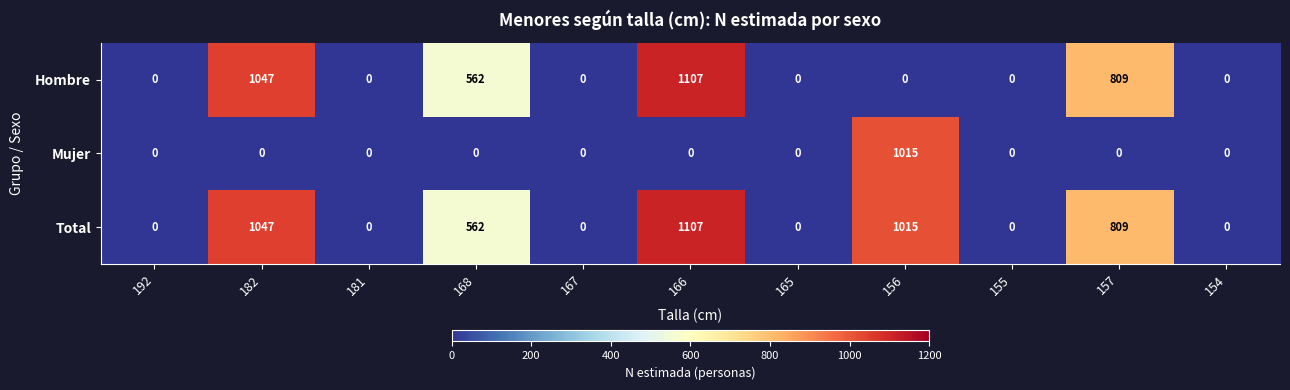

Rank the series by their average value, from highest to lowest.

Total, Hombre, Mujer